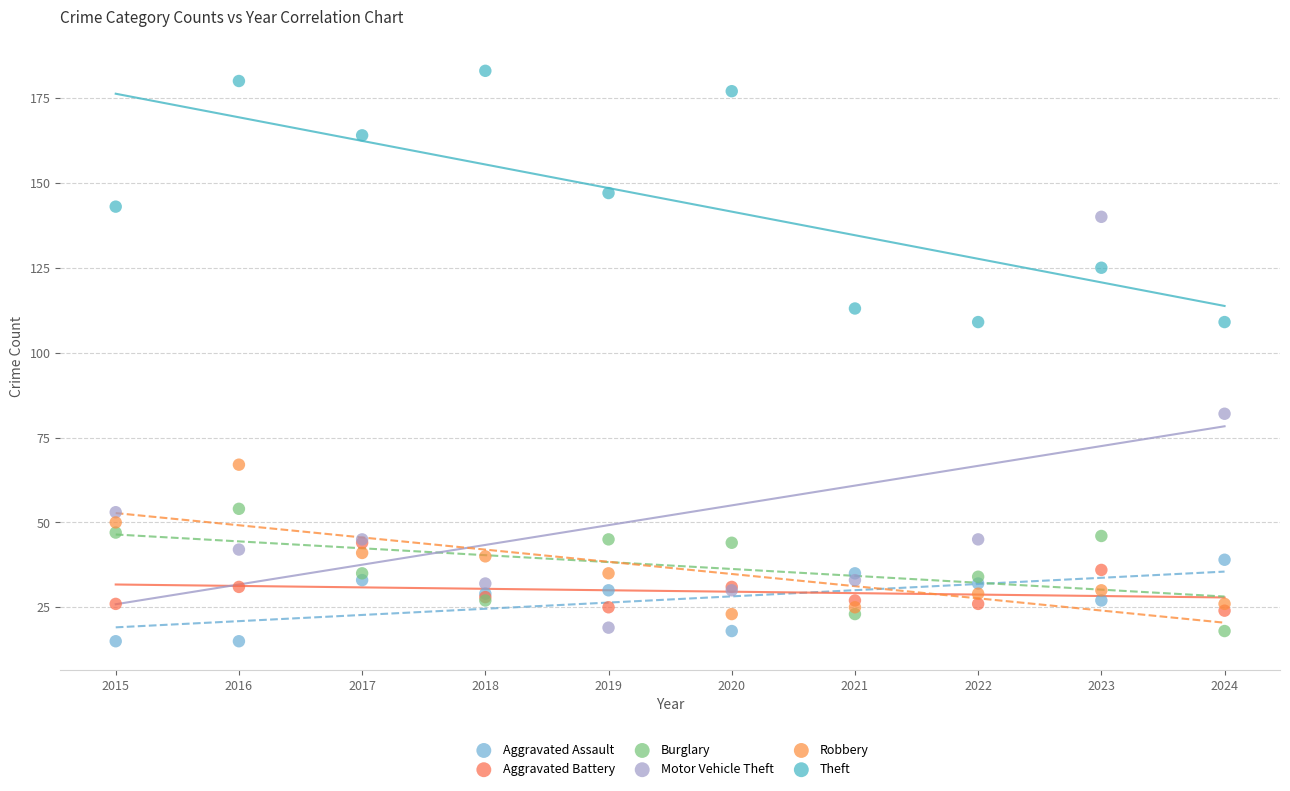

Which series reaches the minimum Y coordinate?

Aggravated Assault